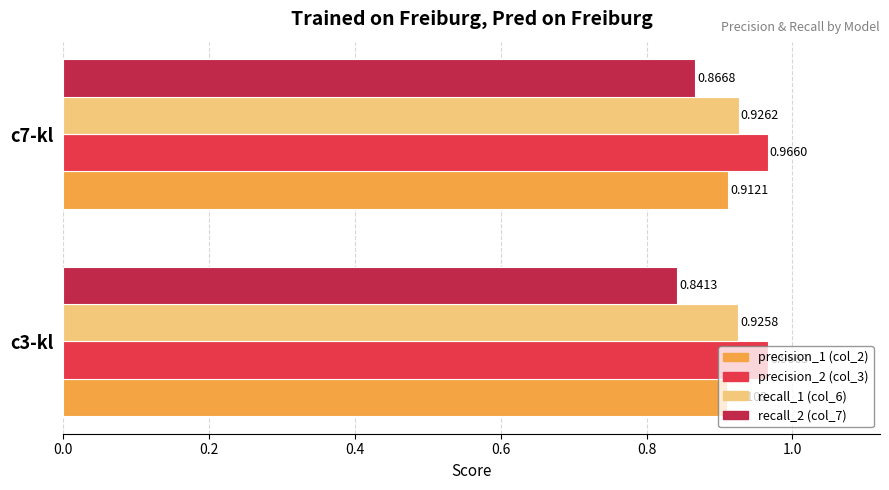

At which category is the sum across all series the highest?

c7-kl